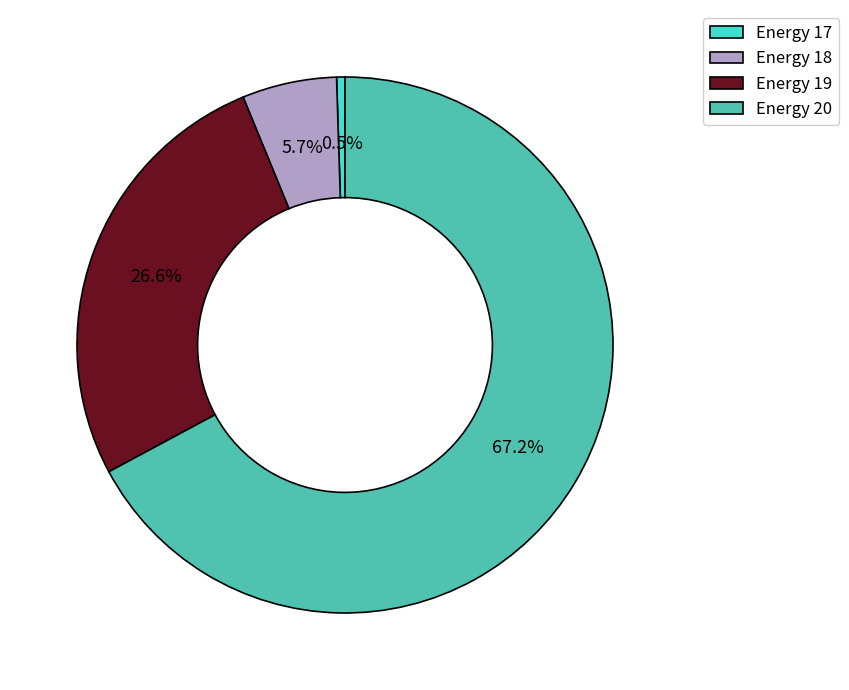

Between Energy 18 and Energy 19, which is larger?

Energy 19